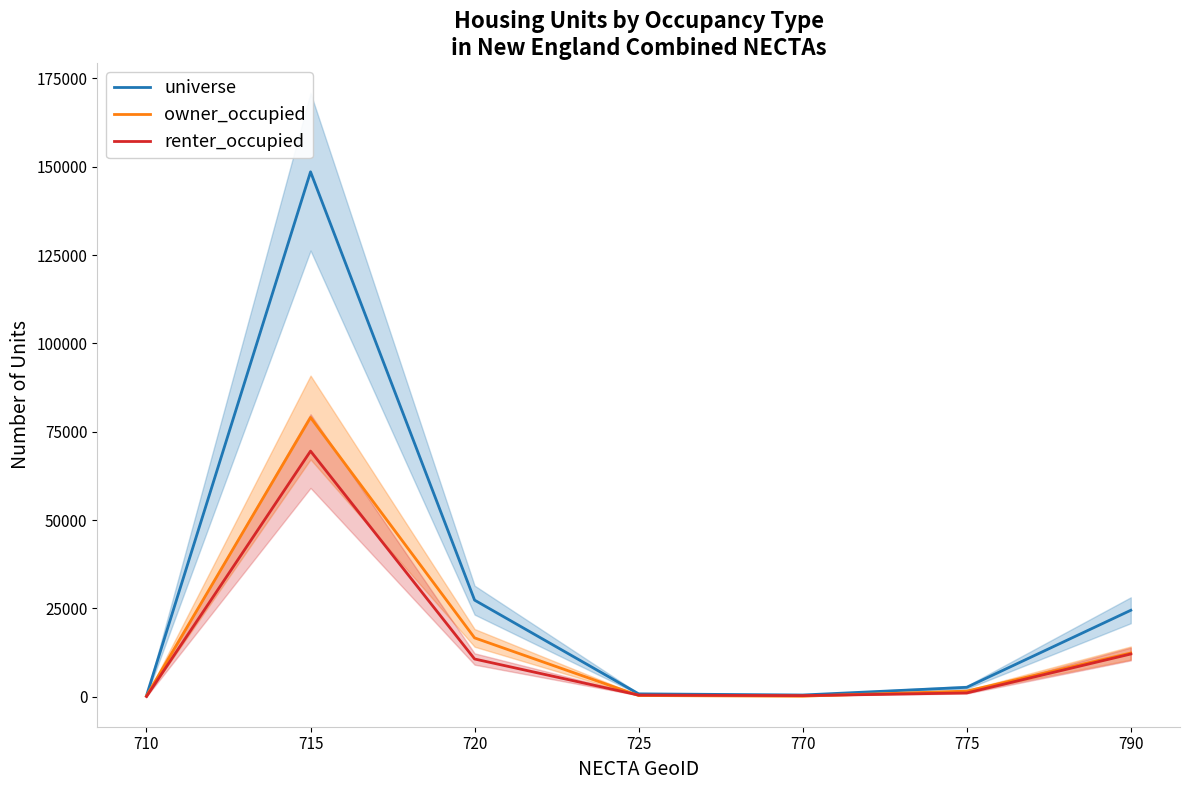

How many data points in renter_occupied are above 1072?

3